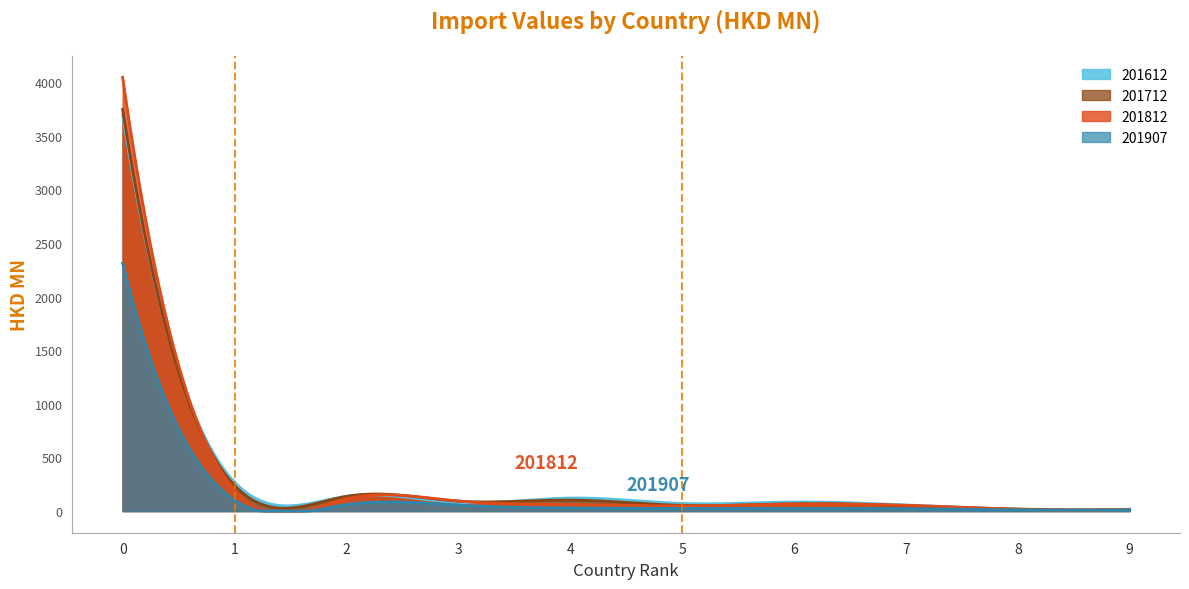

The value of 201907 at CHINA is 2310.1. True or false?

True